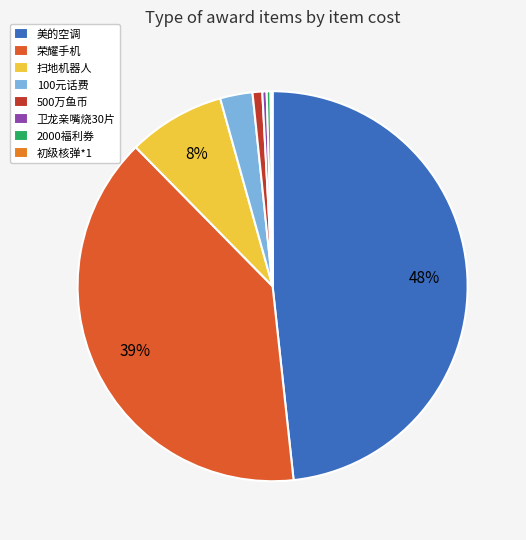

Which has a higher value, 100元话费 or 美的空调?

美的空调